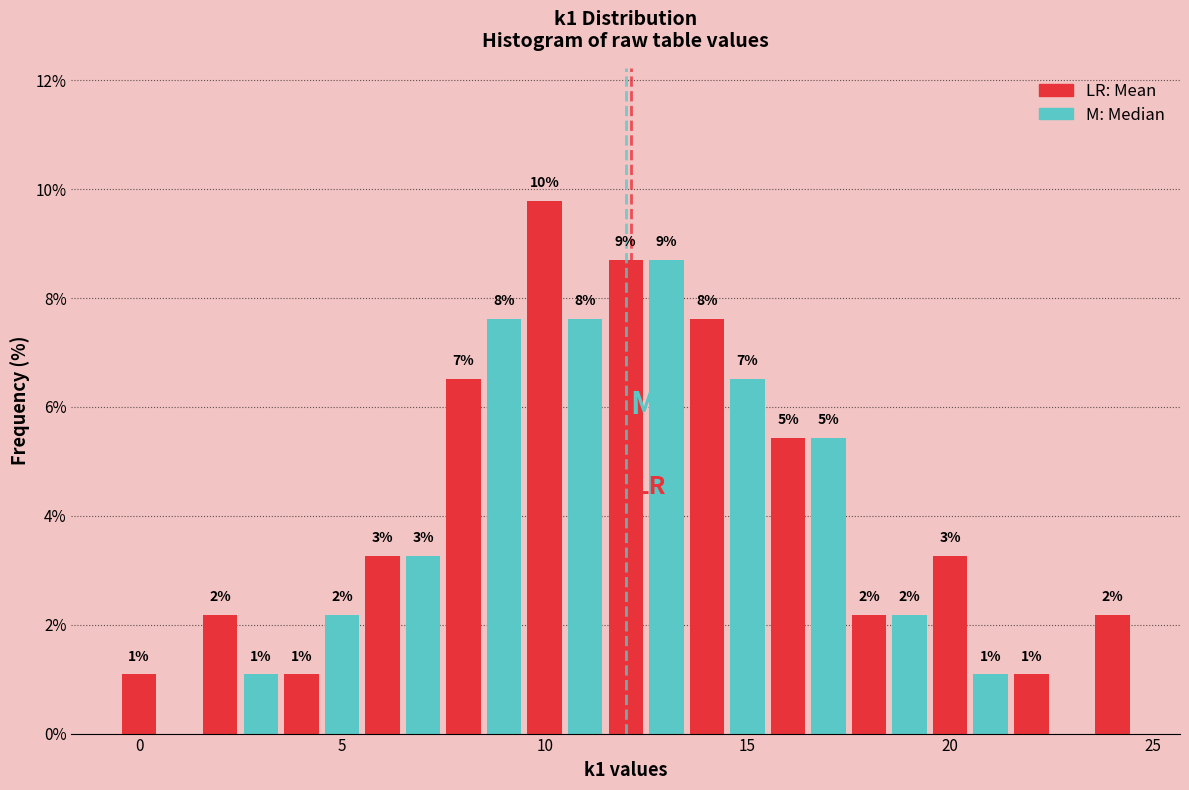

Around what value on the x-axis is the tallest bar? Give the approximate position of its centre, as read against the axis.

10.0